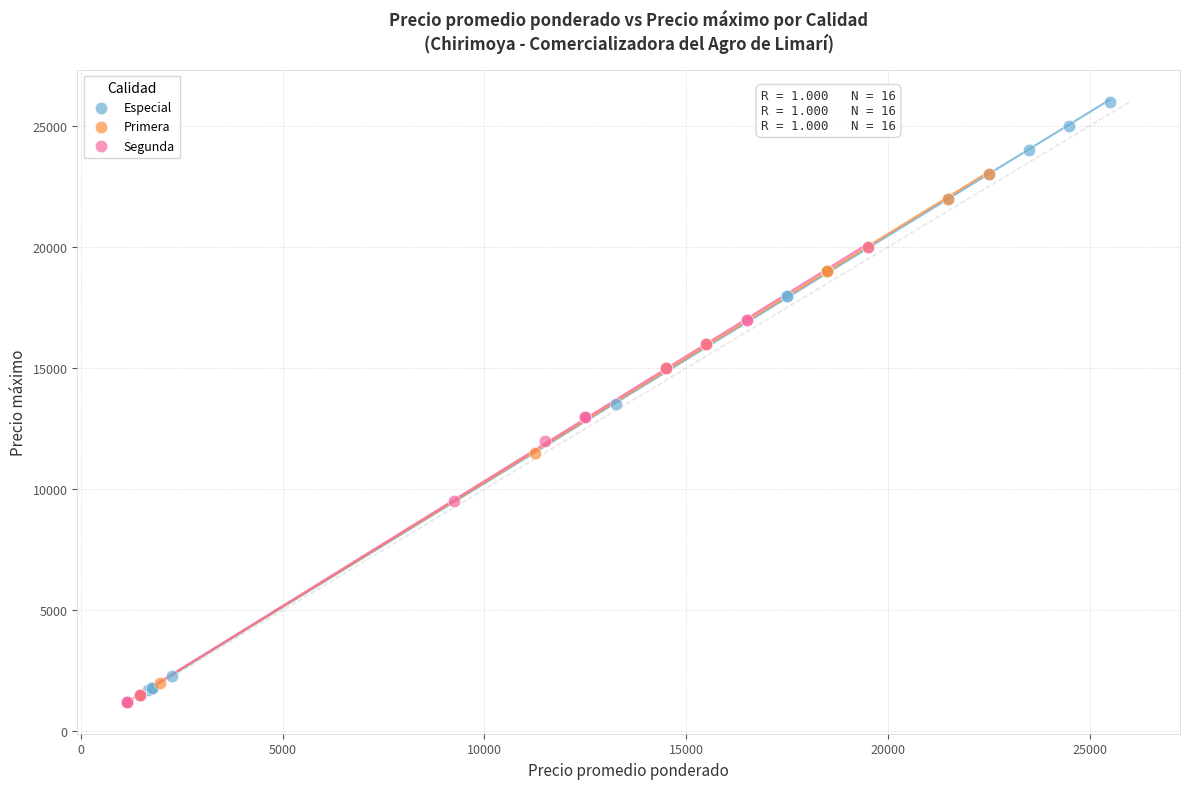

What are all the series names shown in the legend?

Especial, Primera, Segunda